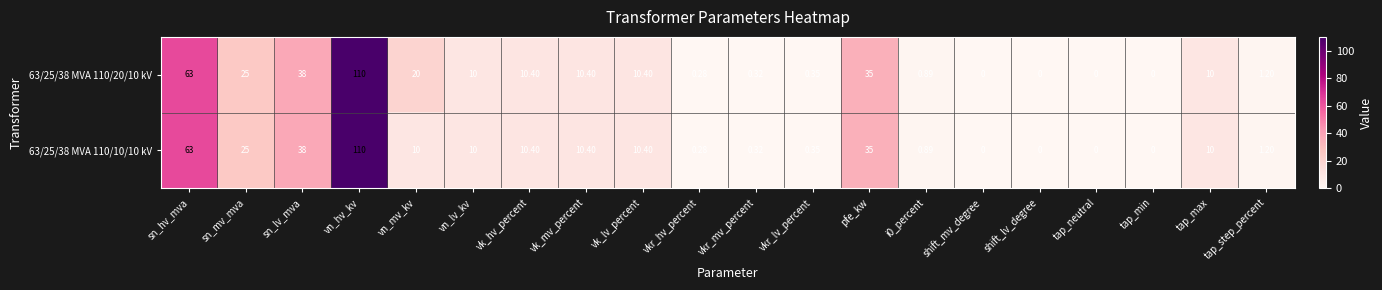

Which label corresponds to the largest value in the chart?

vn_hv_kv